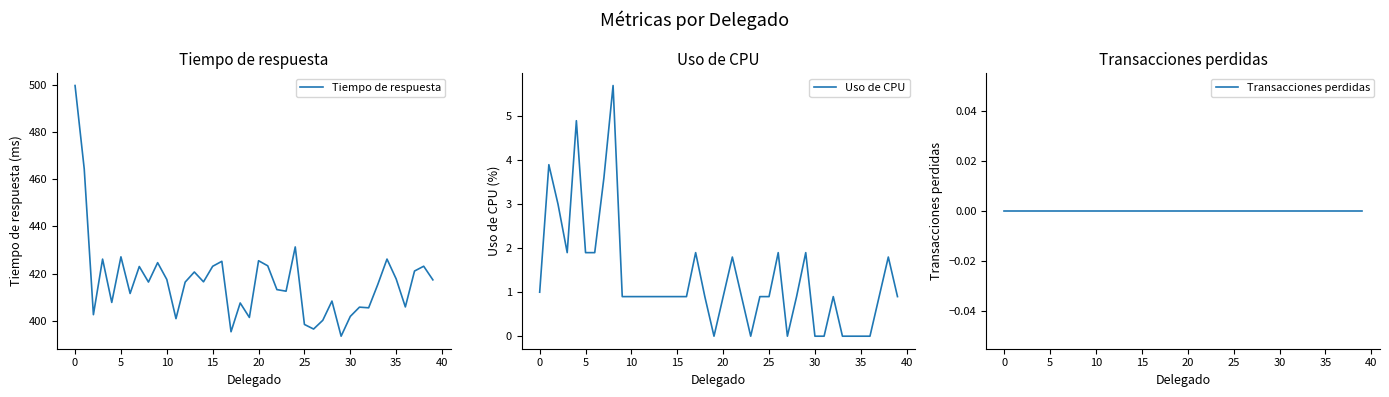

The value of Tiempo de respuesta at 35 is 417.7. True or false?

True